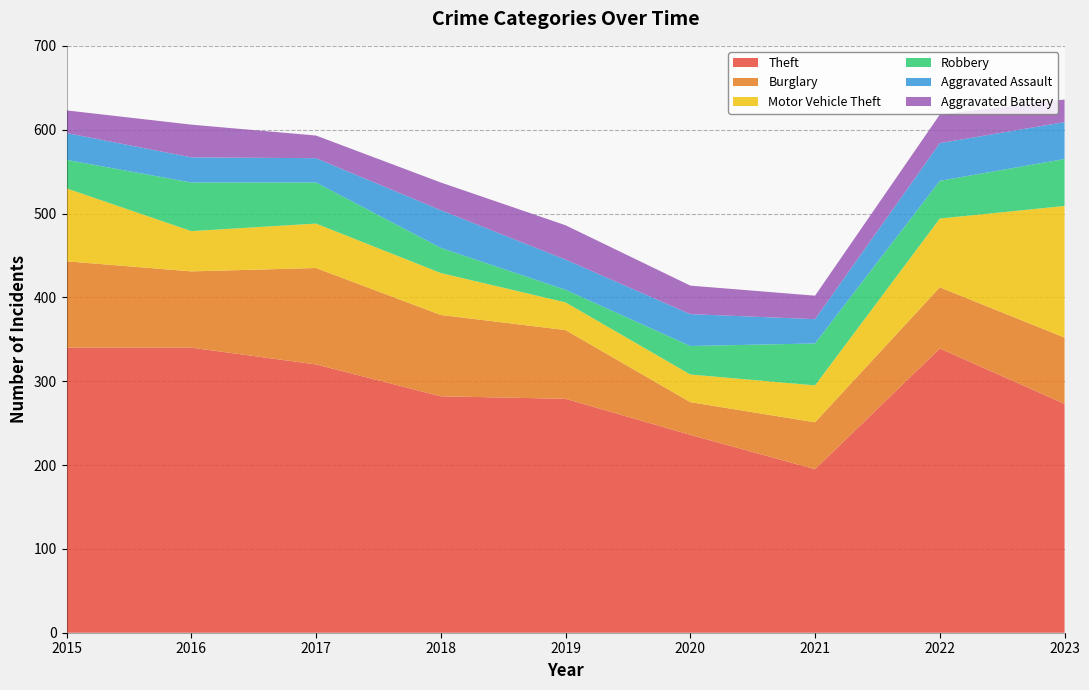

Reading right to left, transcribe all the data shown in this chart.

Theft: 273	339	195	236	279	282	320	340	340
Burglary: 79	73	56	39	82	97	115	91	103
Motor Vehicle Theft: 157	82	44	33	33	50	53	48	87
Robbery: 56	45	50	34	15	30	49	58	34
Aggravated Assault: 44	45	29	38	36	45	29	30	32
Aggravated Battery: 27	34	28	34	41	33	27	39	27